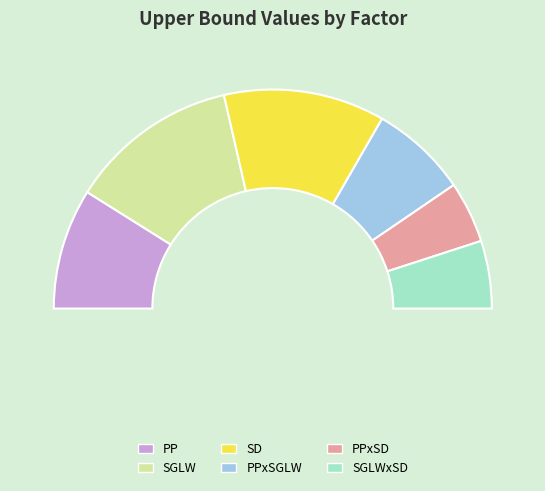

To the nearest percent, what percentage of the pie is PPxSD?

9%